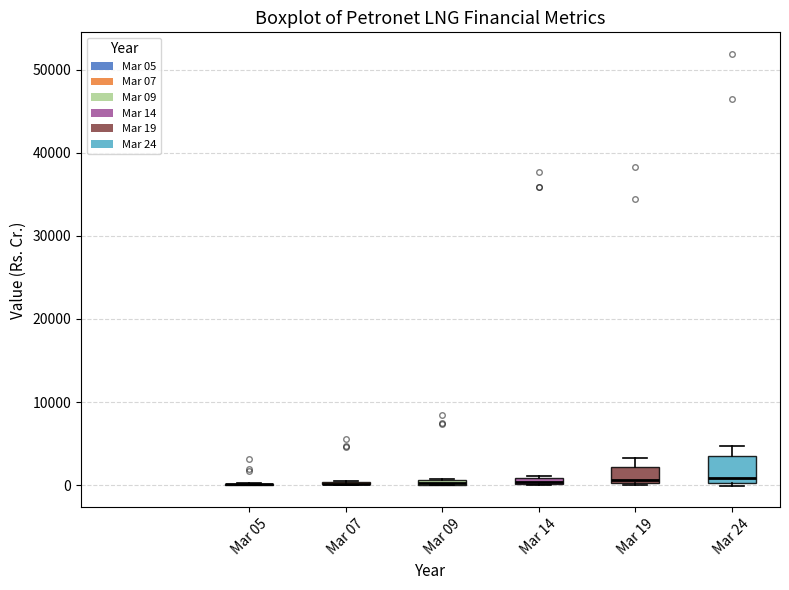

Which box is the tallest, from its lower edge to its upper edge?

Mar 24